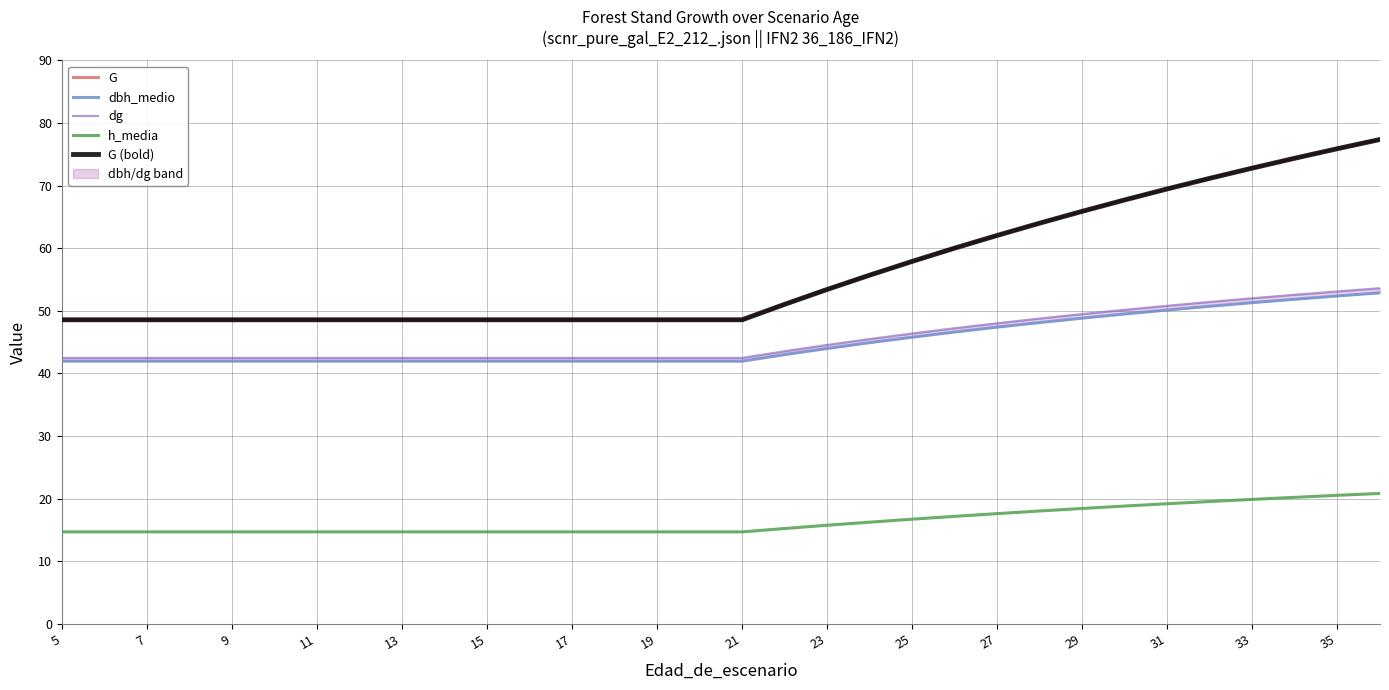

How many lines are shown in the chart?

5